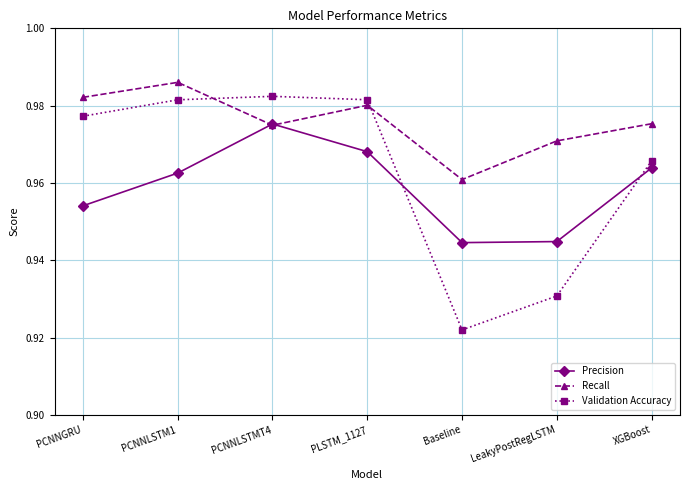

Which label corresponds to the smallest value in the chart?

Baseline